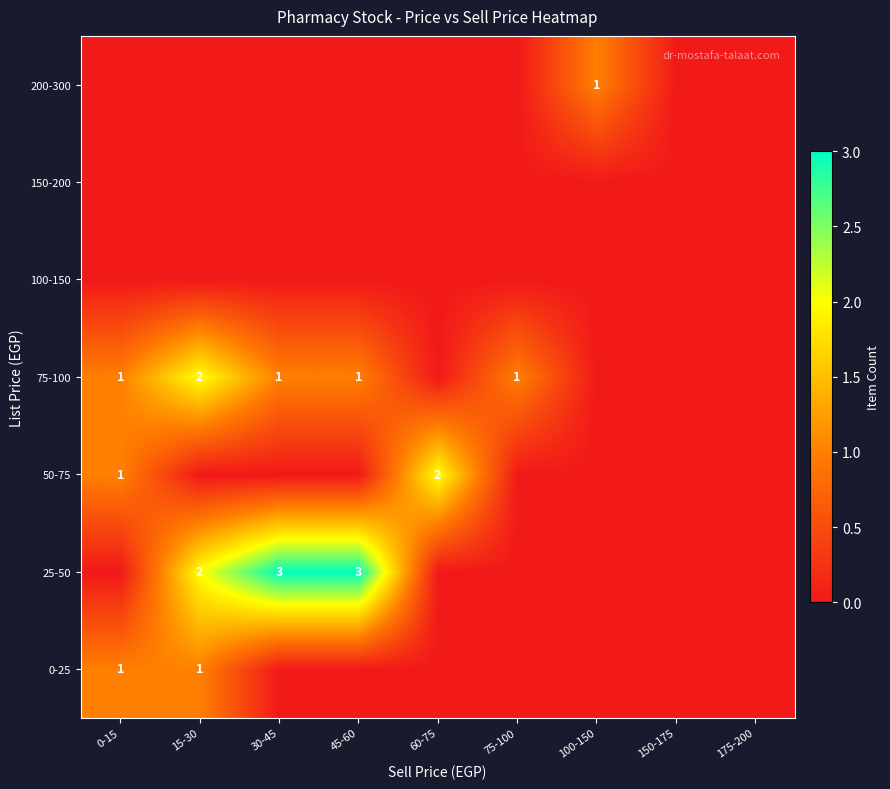

Is the value of 100-150 at 175-200 greater than the value of 0-25 at 45-60?

No